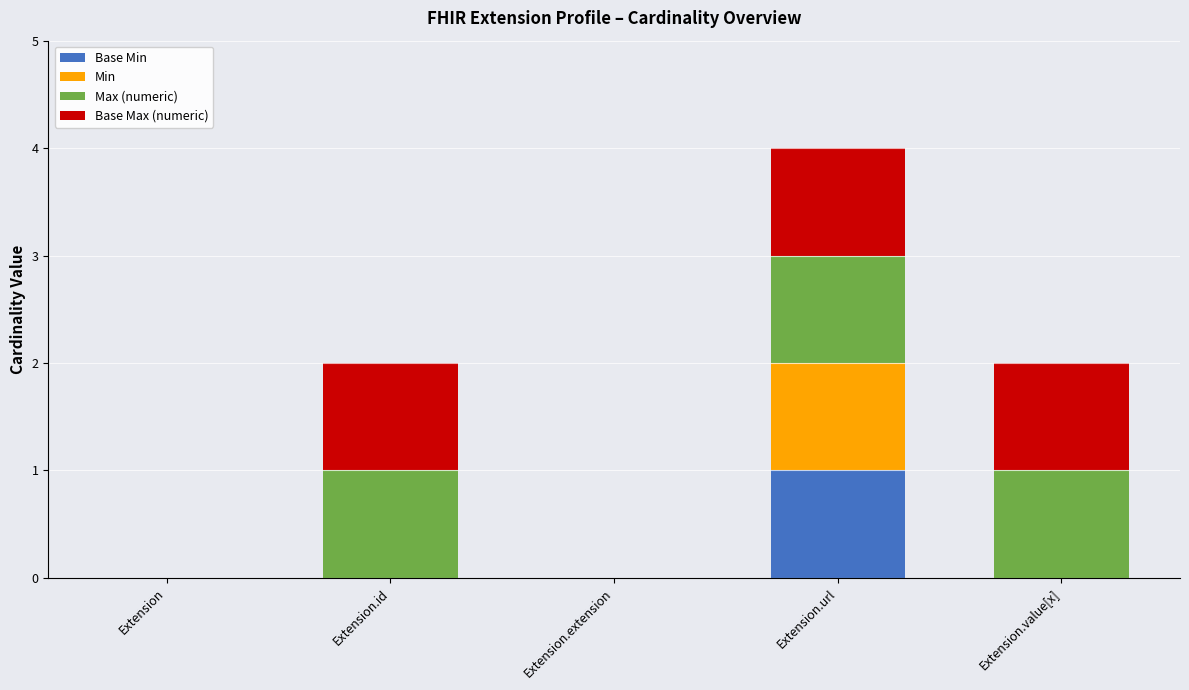

At which category is the sum across all series the highest?

Extension.url